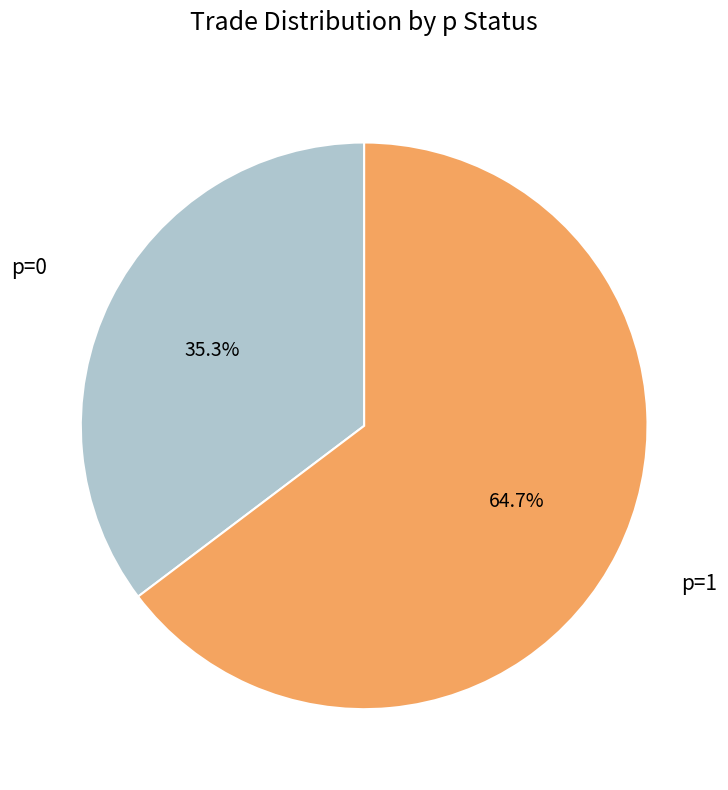

Count the number of slices in the pie.

2